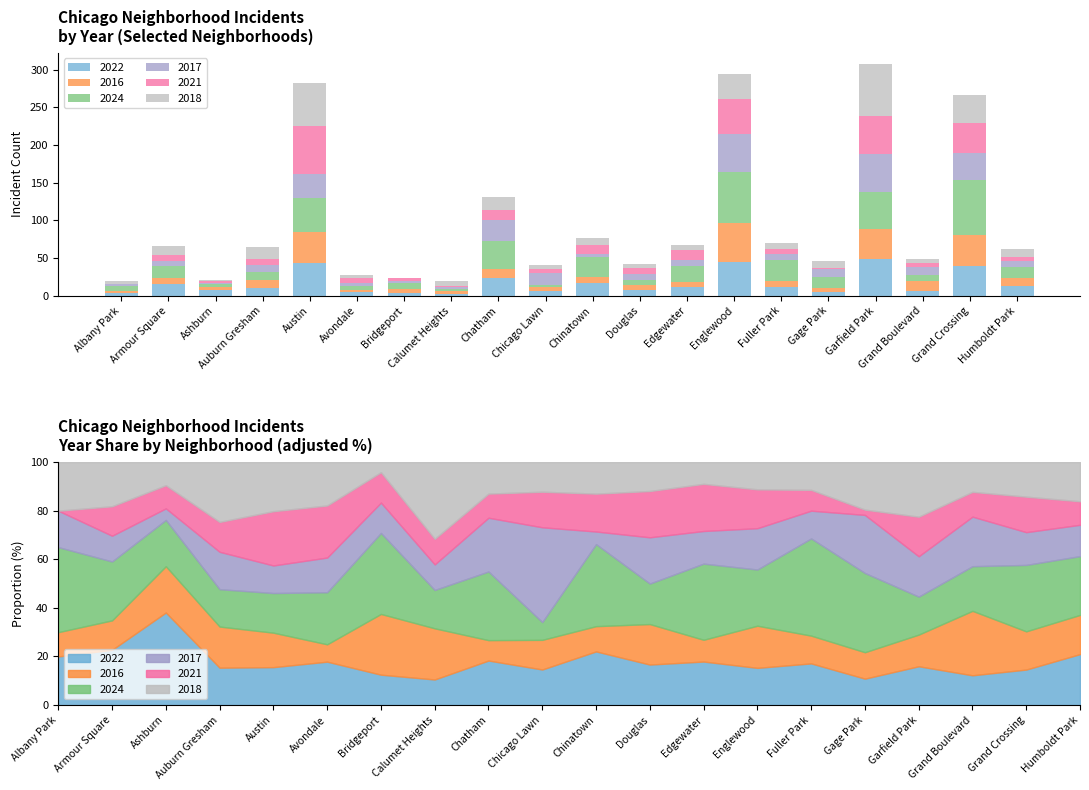

List the labels in order of 2022 value, smallest first.

Calumet Heights, Bridgeport, Albany Park, Avondale, Gage Park, Chicago Lawn, Grand Boulevard, Douglas, Ashburn, Auburn Gresham, Edgewater, Fuller Park, Humboldt Park, Armour Square, Chinatown, Chatham, Grand Crossing, Austin, Englewood, Garfield Park